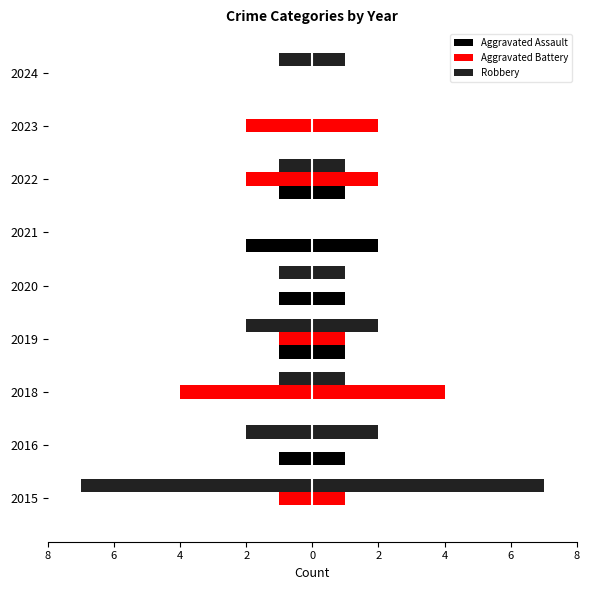

How many distinct data groups are displayed?

3